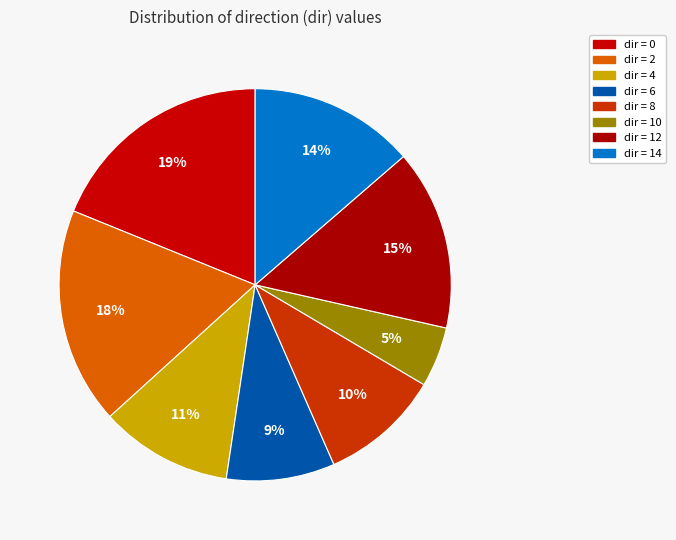

How many slices are in this pie chart?

8